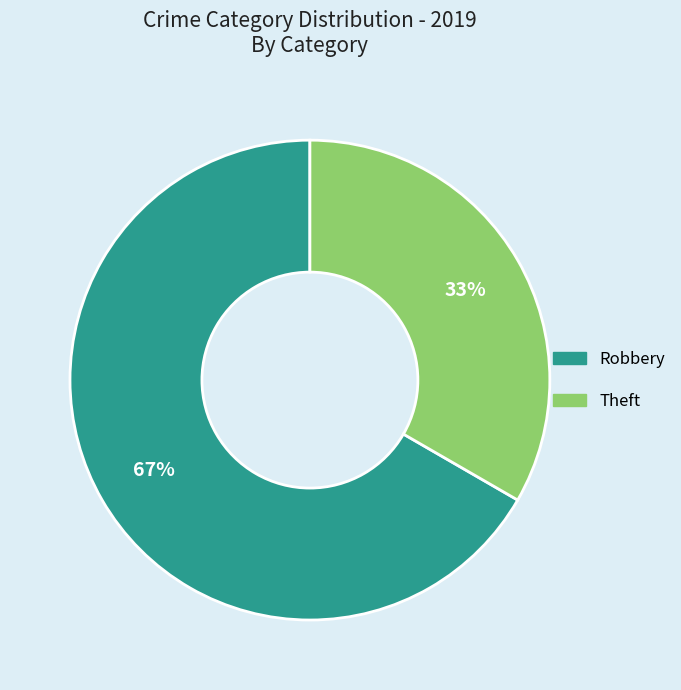

Combined, do Robbery and Theft account for over 50%?

Yes